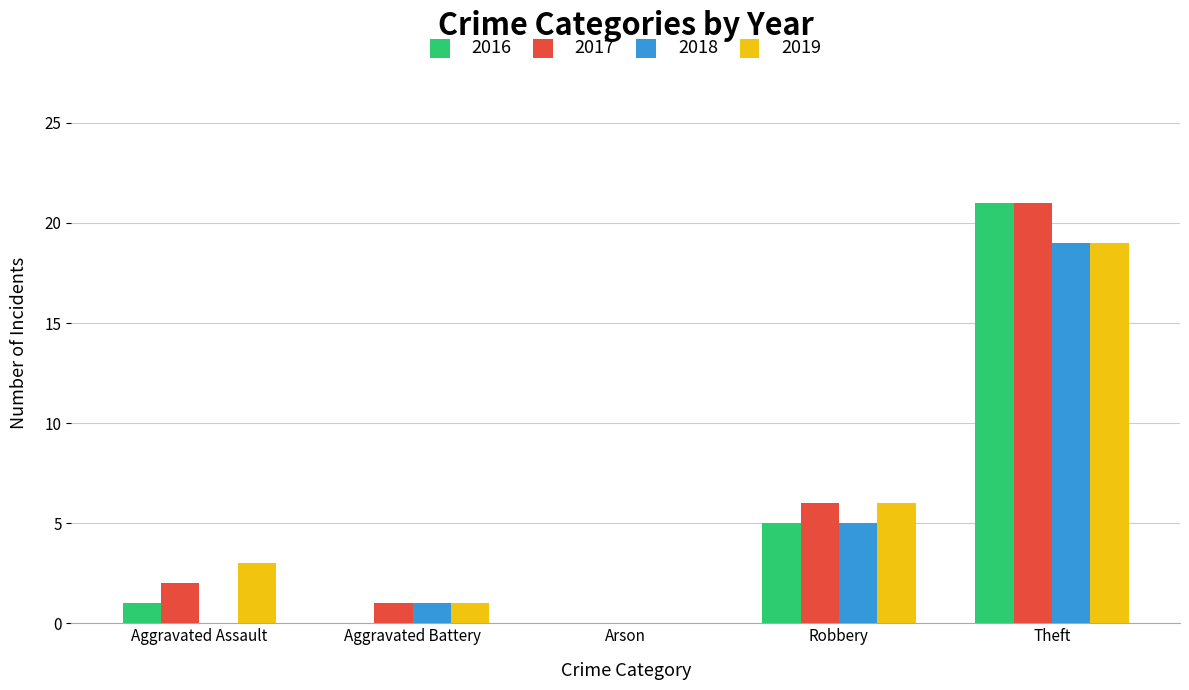

Reading left to right, extract all data points from this chart.

2016: 1	0	0	5	21
2017: 2	1	0	6	21
2018: 0	1	0	5	19
2019: 3	1	0	6	19